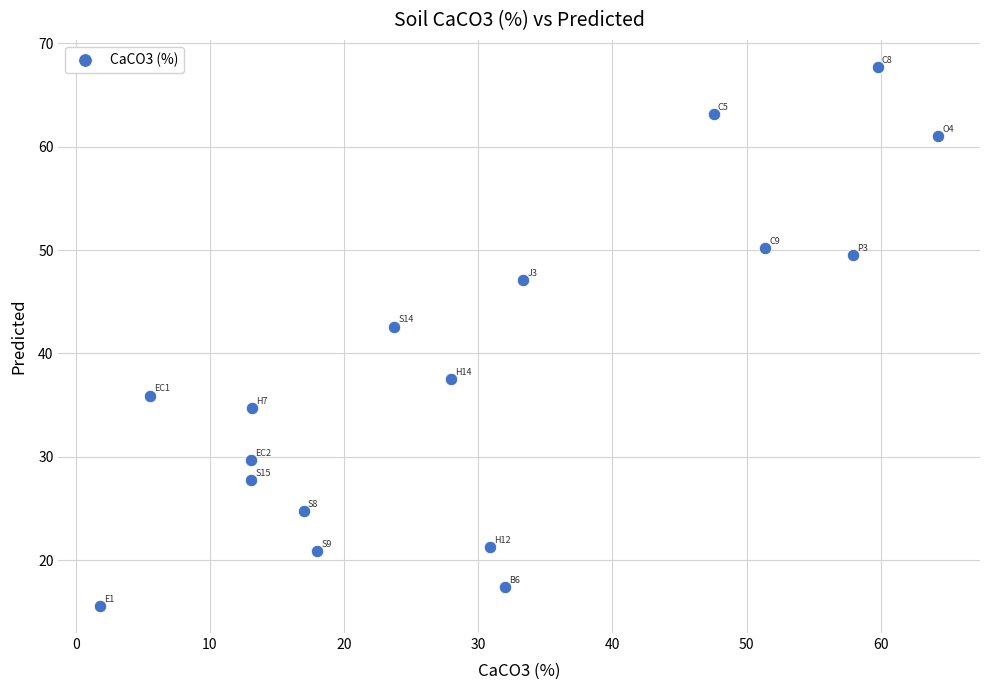

What Y value in the scatter plot is closest to 41?

42.6